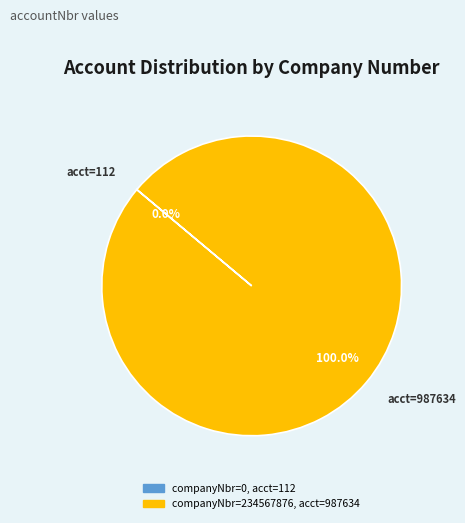

Is there any slice that represents more than half of the pie?

Yes